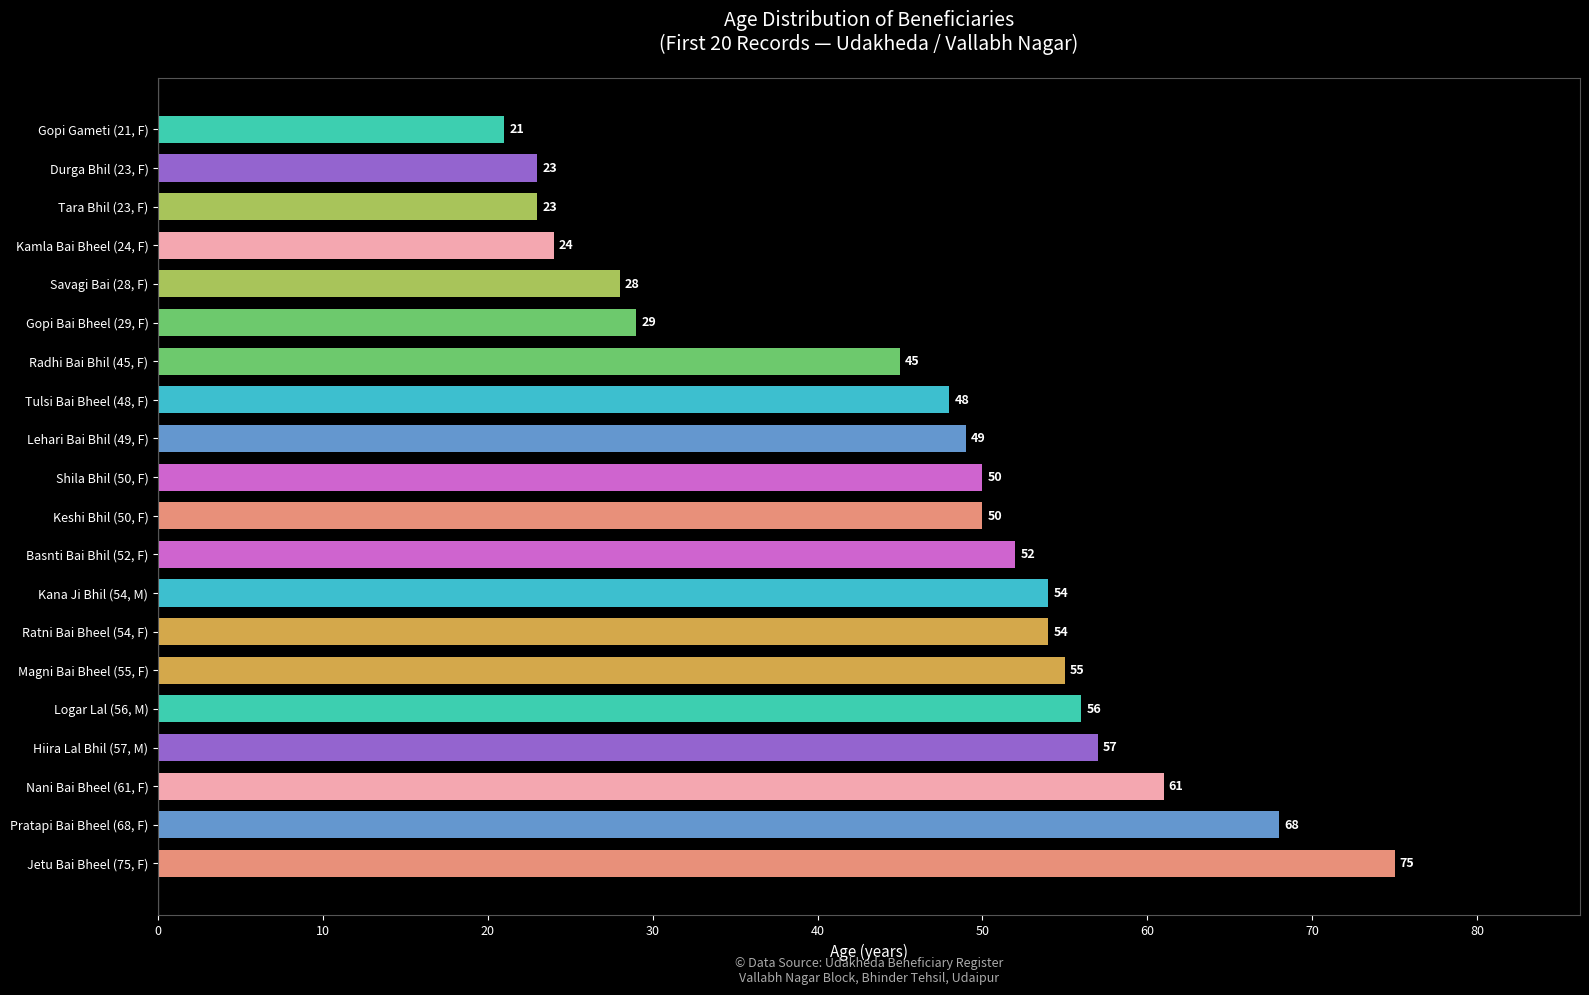

What is the greatest value displayed?

75